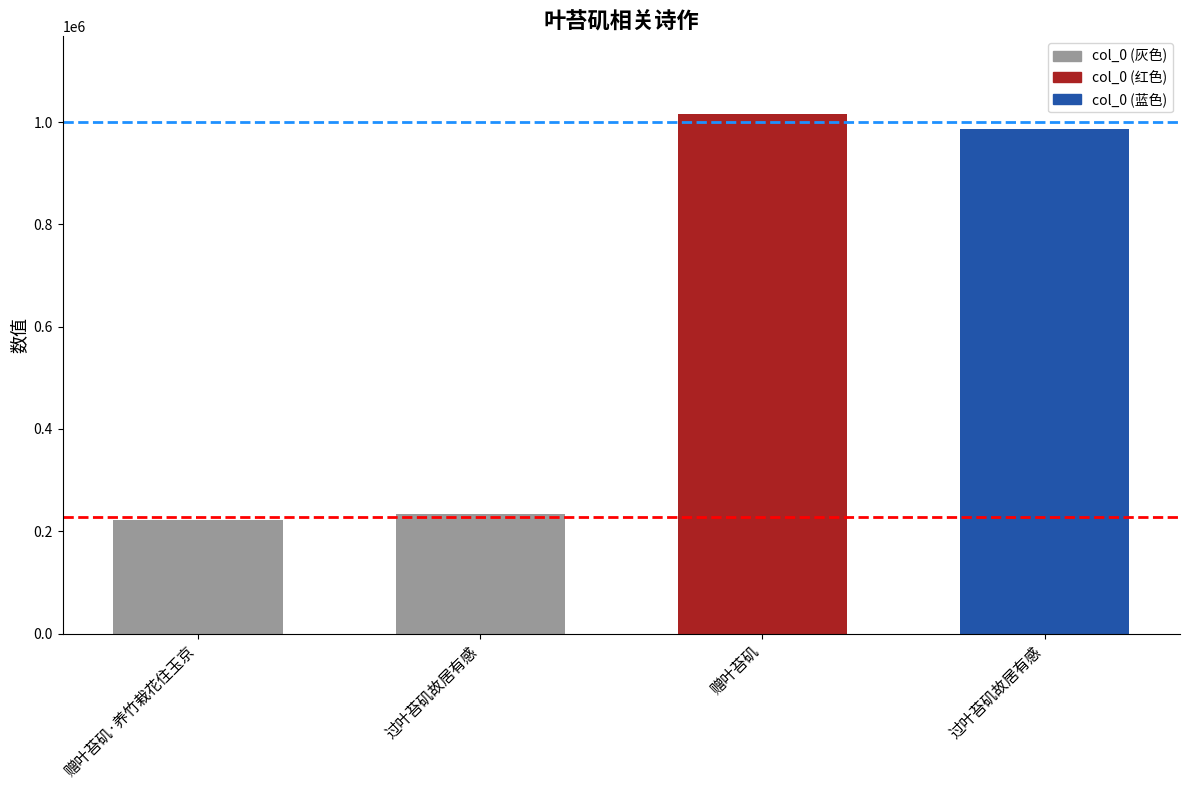

Does the chart contain any negative values?

No